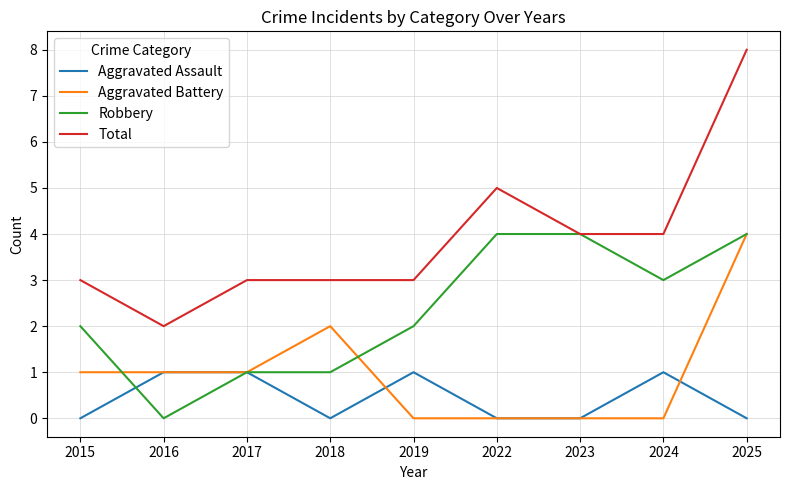

Is the value of Aggravated Battery at 2023 greater than the value of Robbery at 2024?

No